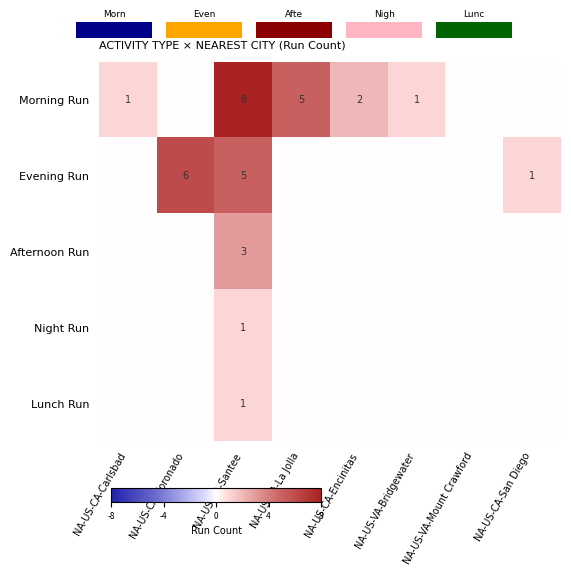

True or false: Evening Run has a value of 1 at NA-US-CA-San Diego.

True